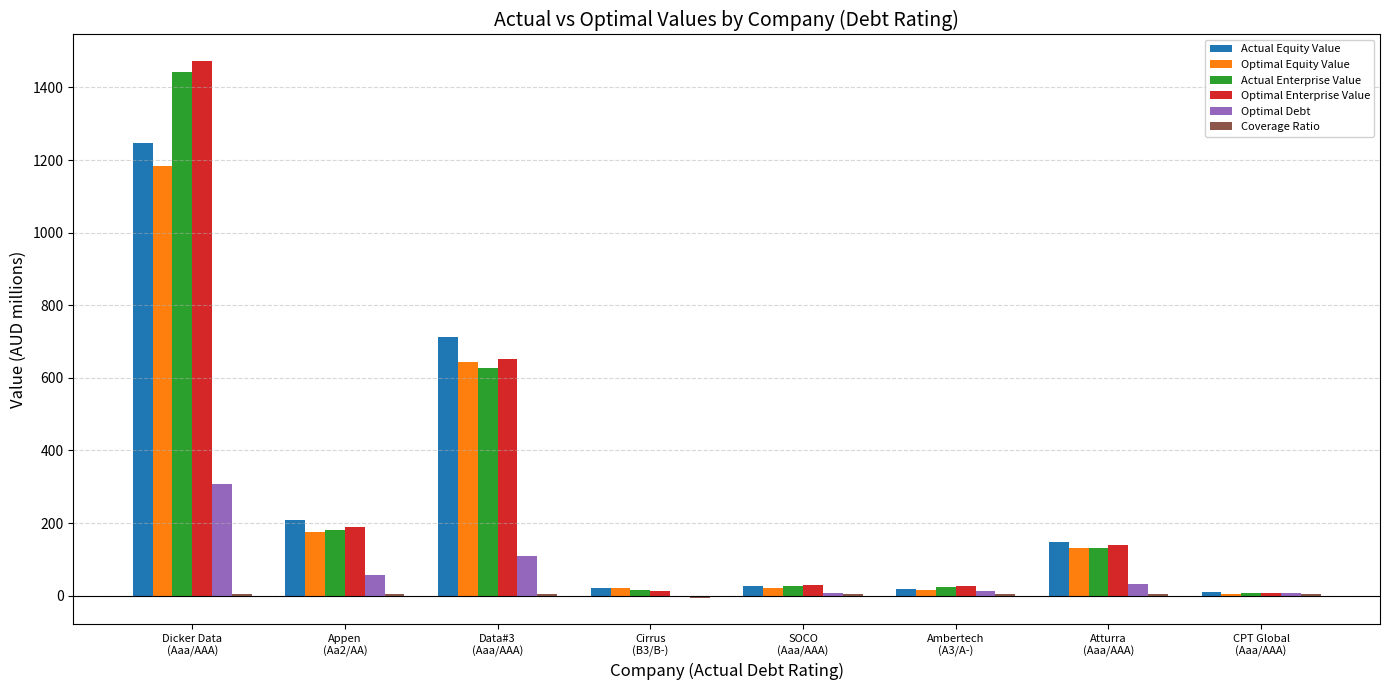

What is the greatest value displayed?

1472.0